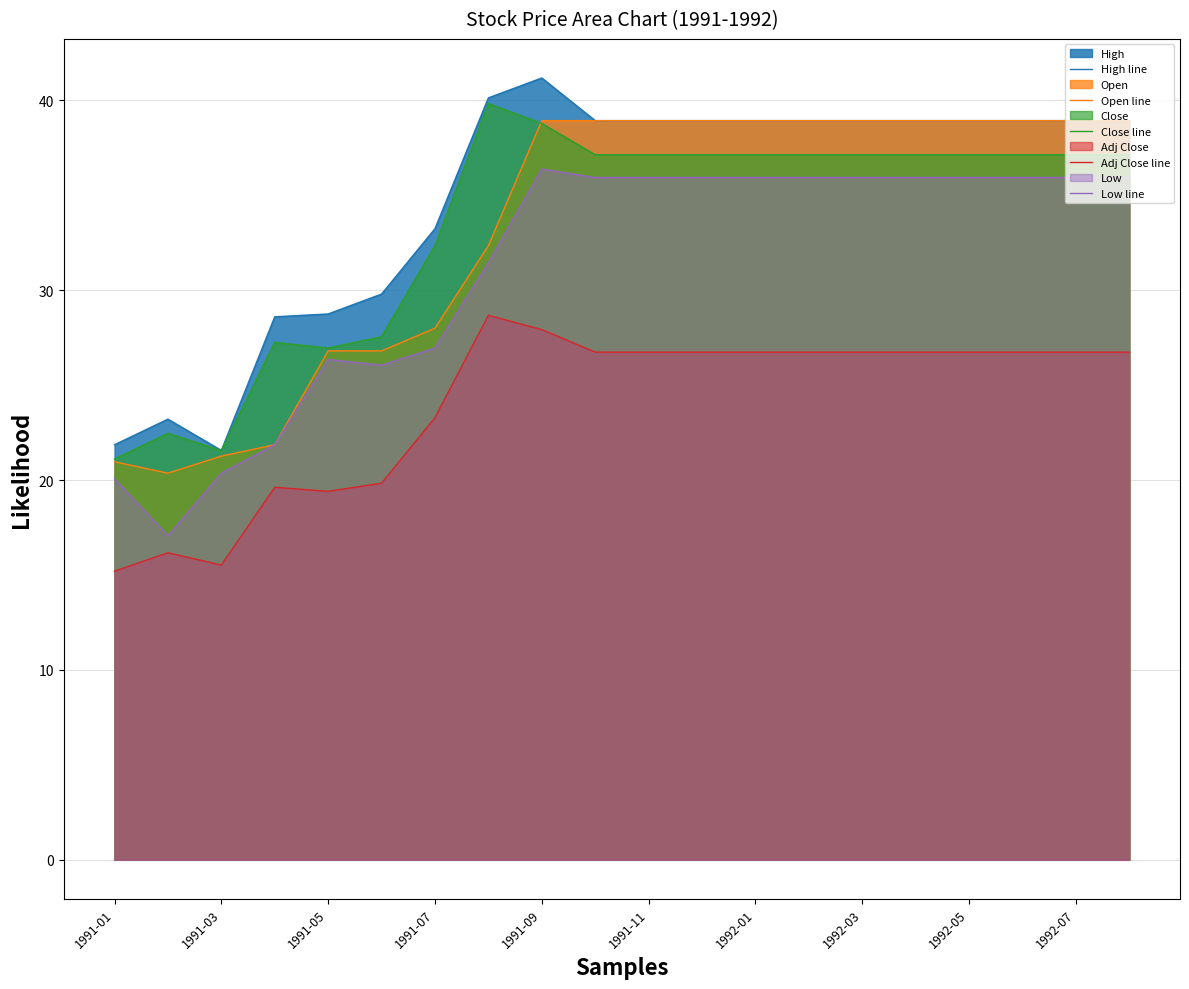

What is the difference between the second highest and minimum values in the Open line series?

18.6